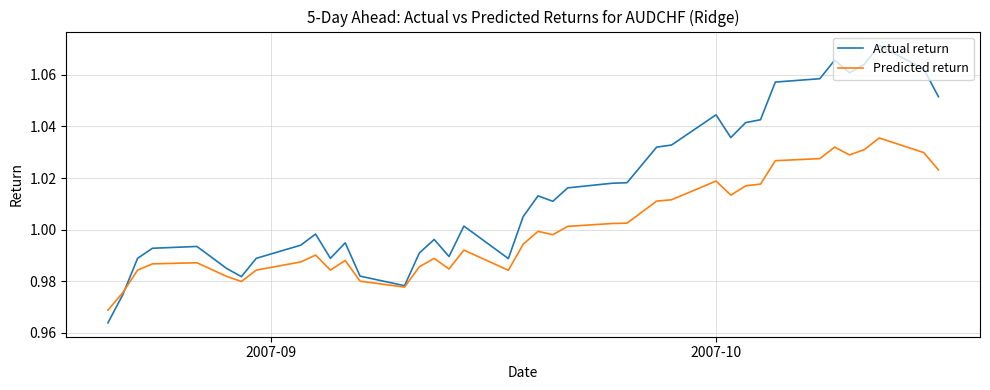

Which series has the widest spread of values?

Actual return